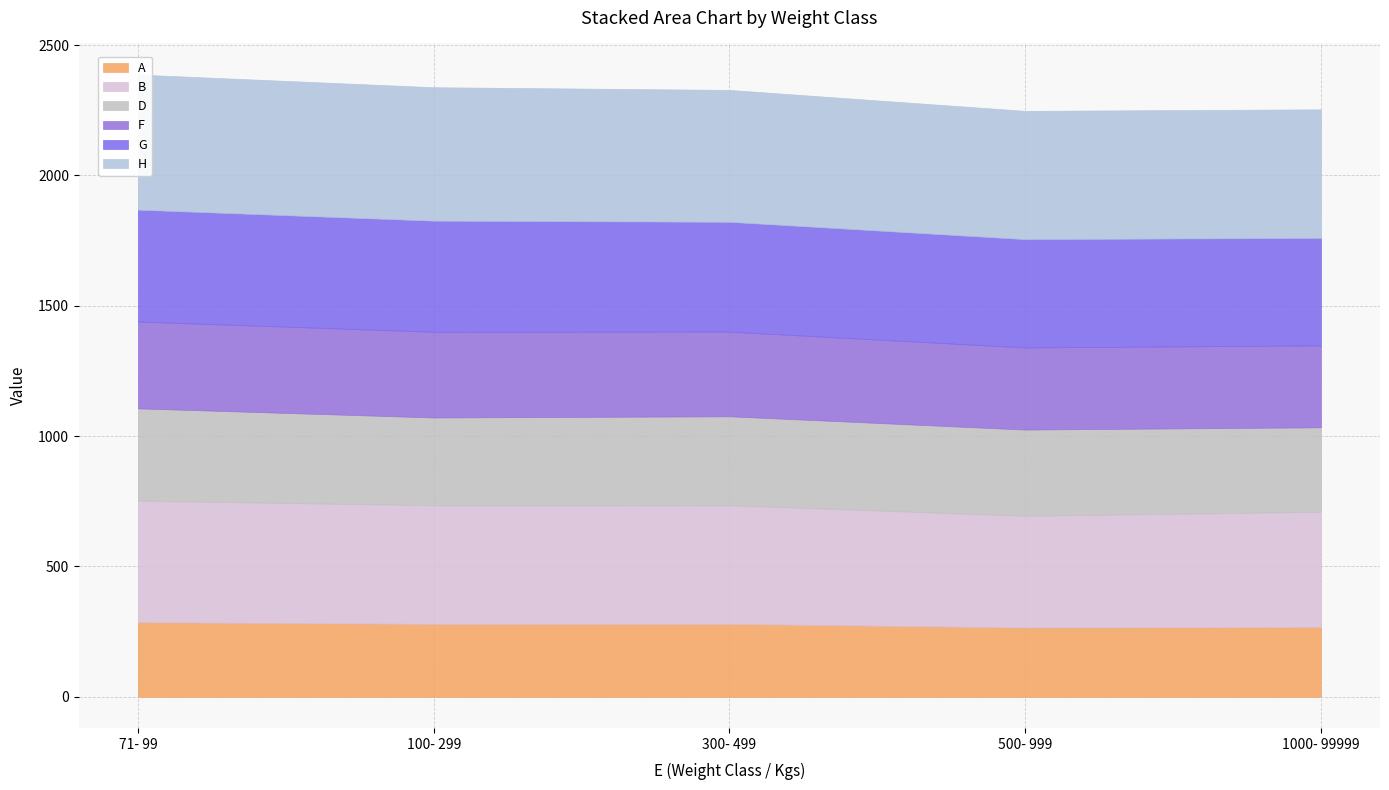

What is the sum of all D values?

1686.0